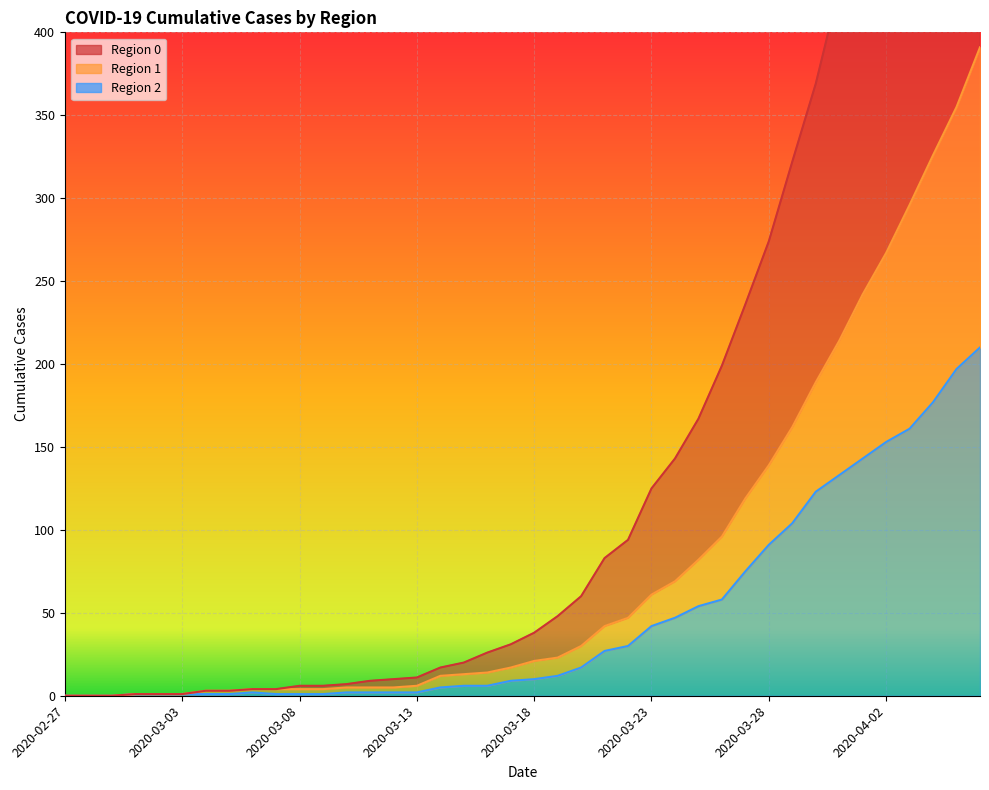

Reading right to left, transcribe all the data shown in this chart.

2: 210	197	177	161	153	143	133	123	104	91	75	58	54	47	42	30	27	17	12	10	9	6	6	5	2	2	2	2	1	1	1	2	1	1	1	1	1	0	0	0
1: 391	355	326	296	267	242	214	189	162	139	119	96	82	69	61	47	42	30	23	21	17	14	13	12	6	5	5	5	4	4	4	4	3	3	1	1	1	0	0	0
0: 744	688	635	586	526	479	427	369	322	274	236	199	167	143	125	94	83	60	48	38	31	26	20	17	11	10	9	7	6	6	4	4	3	3	1	1	1	0	0	0